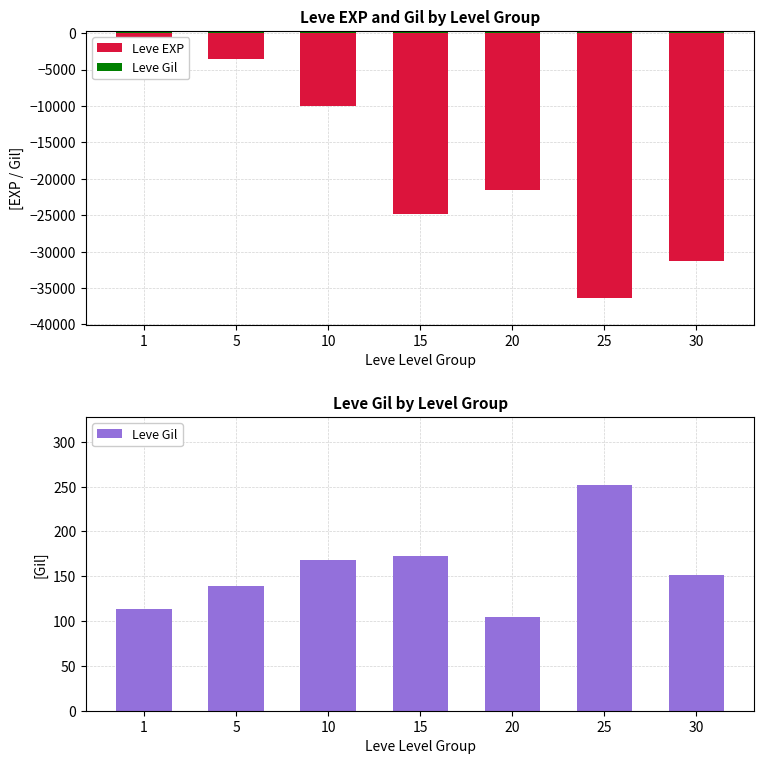

Reading left to right, what are all the values shown in this chart?

Leve EXP: 1=-630	5=-3600	10=-9990	15=-24790	20=-21600	25=-36390	30=-31330
Leve Gil: 1=113	5=139	10=168	15=173	20=105	25=252	30=151